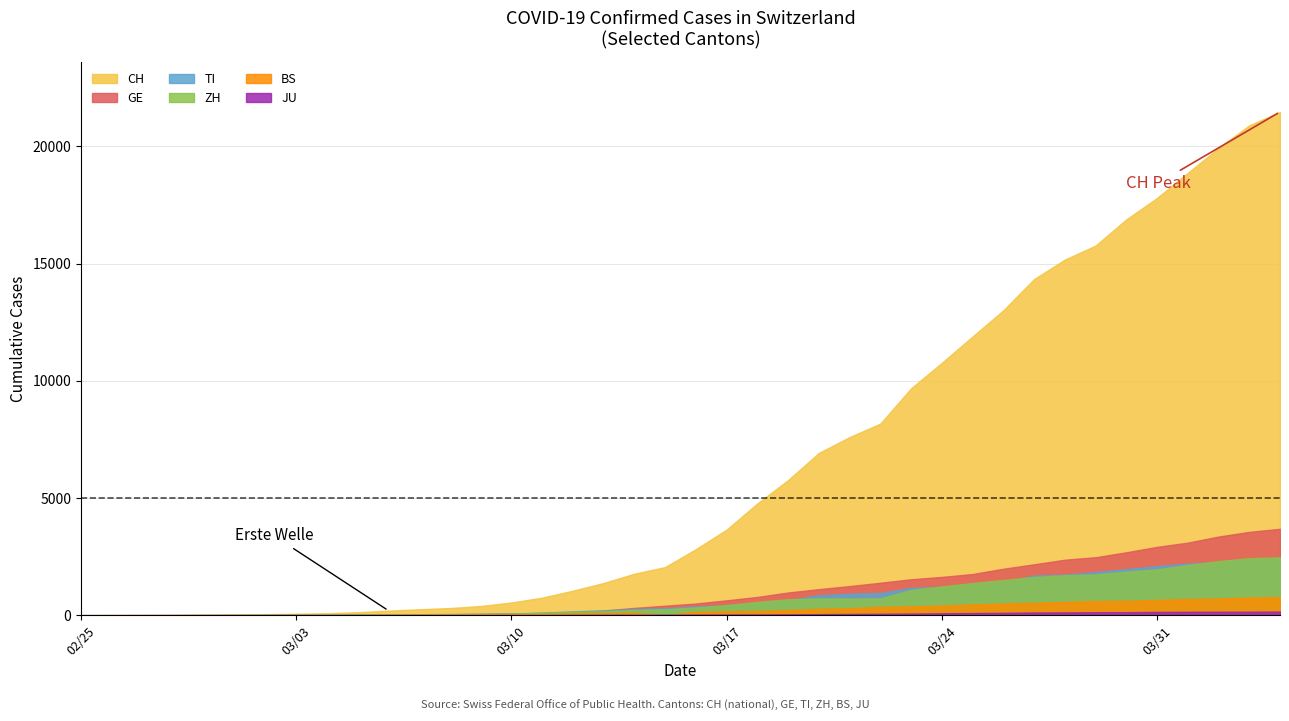

What are all the series names shown in the legend?

CH, GE, TI, ZH, BS, JU